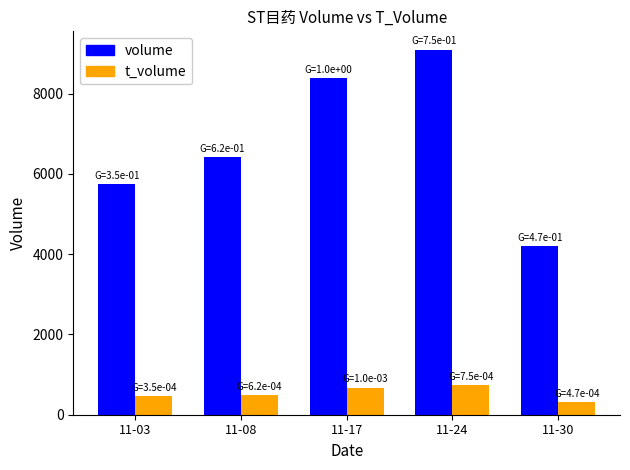

Where is t_volume nearest to the value 525?

11-08